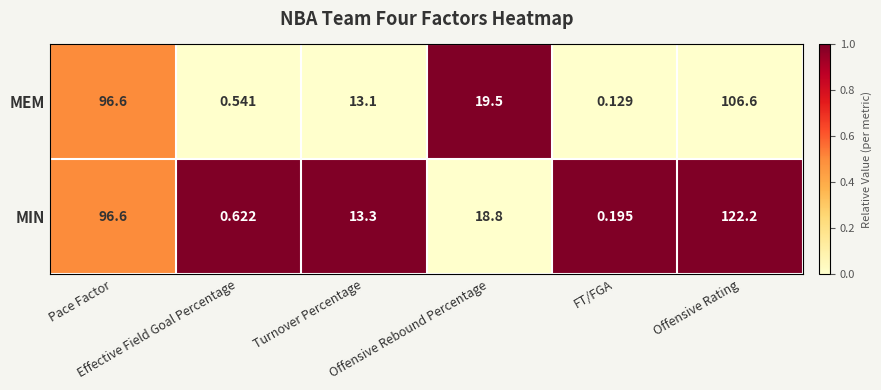

List the series in order of their overall mean, highest first.

MIN, MEM